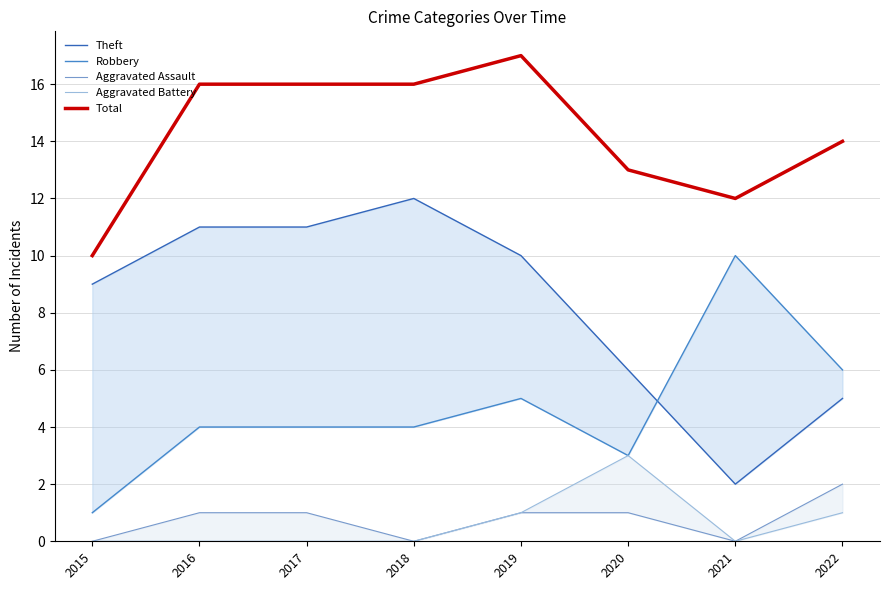

How many values in the Robbery series are below 4?

2